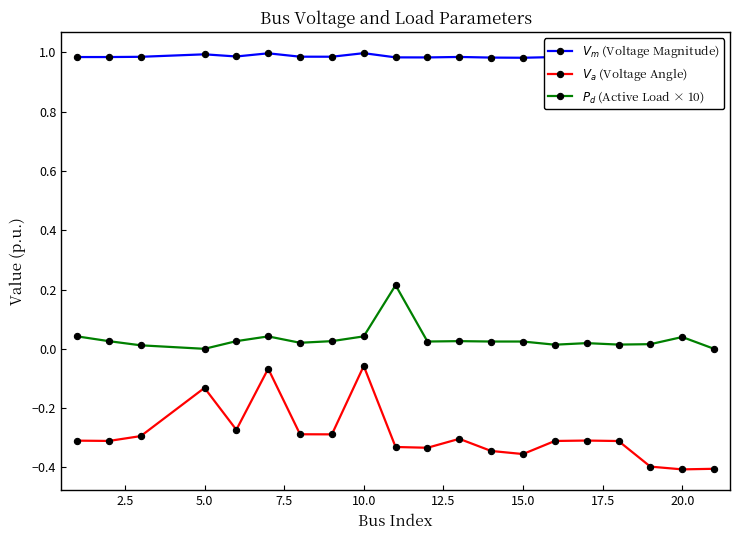

At which category does the chart reach its peak across all series?

10.0